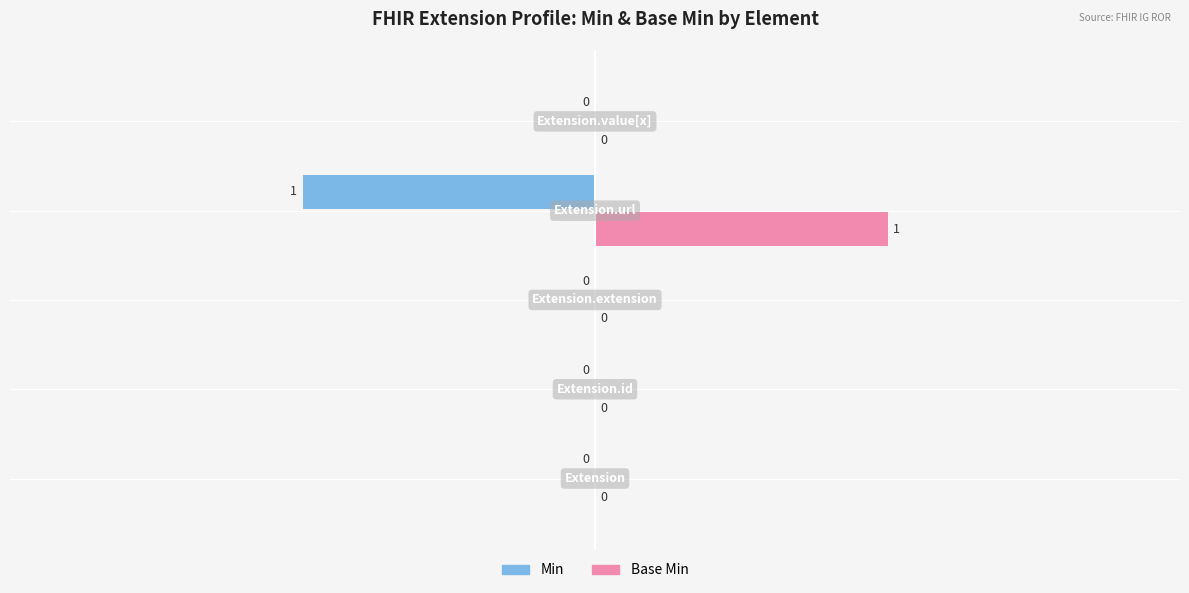

Which series has the largest total across all categories?

Base Min